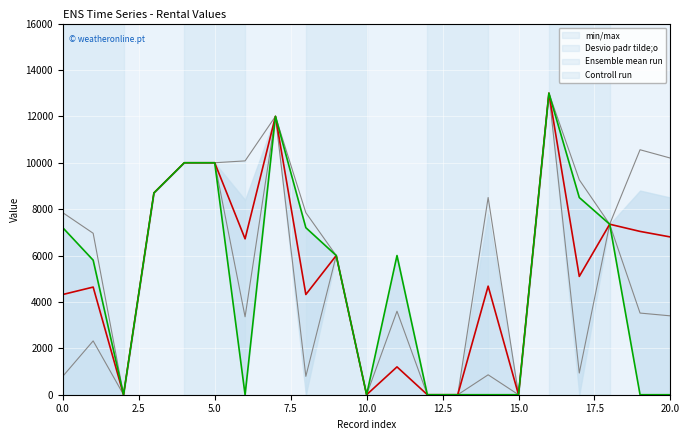

Reading left to right, transcribe all the data shown in this chart.

Desvio padr tilde;o: 7847.3	6960.0	0.0	8700.0	10000.0	10000.0	10080.0	12000.0	7847.3	6000.0	0.0	3600.0	0.0	0.0	8501.2	0.0	13000.0	9264.1	7350.0	10560.0	10200.0
Ensemble mean run: 4320.0	4640.0	0.0	8700.0	10000.0	10000.0	6720.0	12000.0	4320.0	6000.0	0.0	1200.0	0.0	0.0	4680.0	0.0	13000.0	5100.0	7350.0	7040.0	6800.0
Controll run: 7200.0	5800.0	0.0	8700.0	10000.0	10000.0	0.0	12000.0	7200.0	6000.0	0.0	6000.0	0.0	0.0	0.0	0.0	13000.0	8500.0	7350.0	0.0	0.0